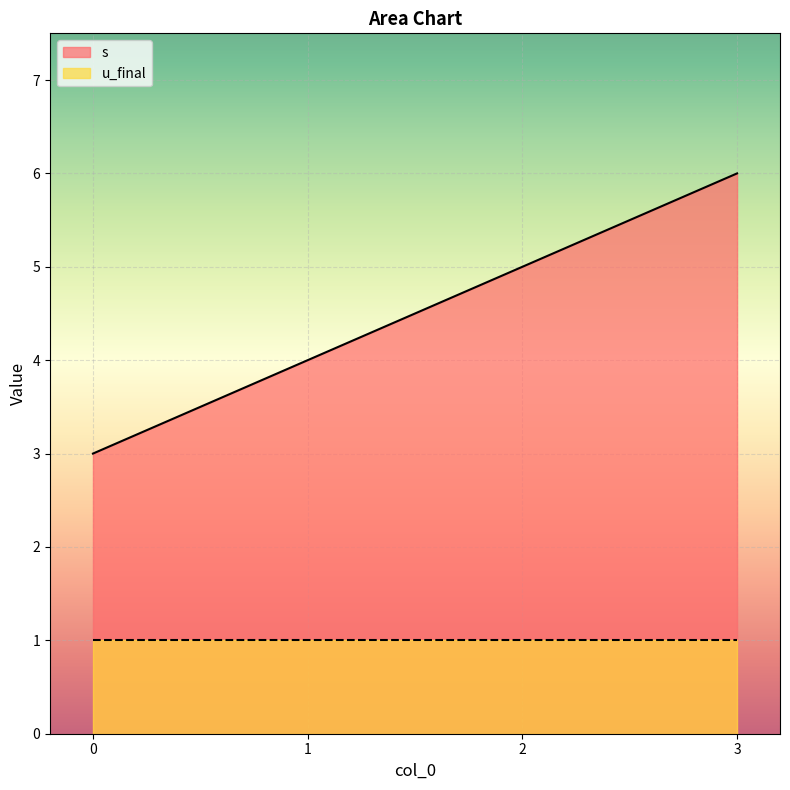

At which label does the data first exceed 5?

3